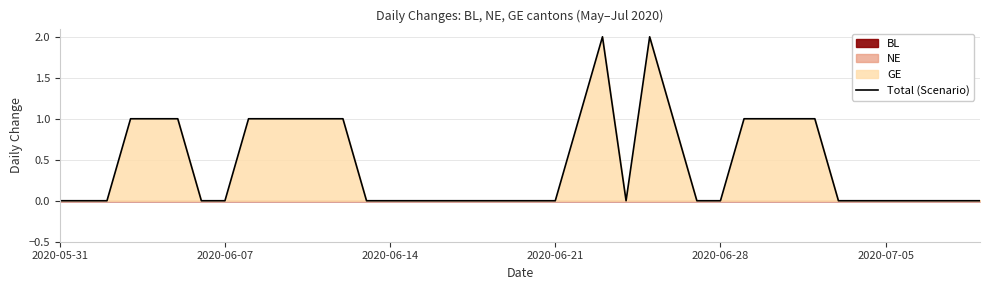

Where is the first local maximum?

23